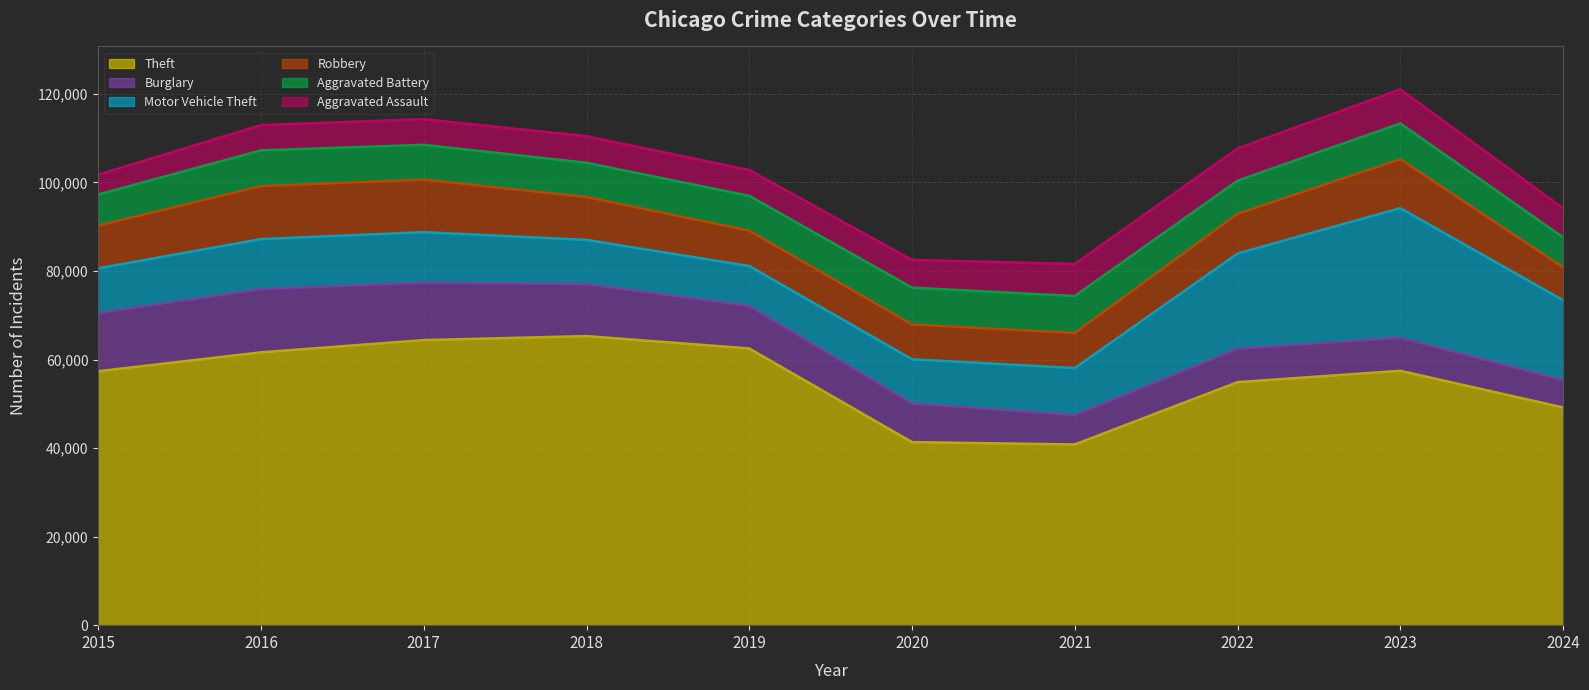

What is the value of the Burglary point at the 1st from the left?

13184